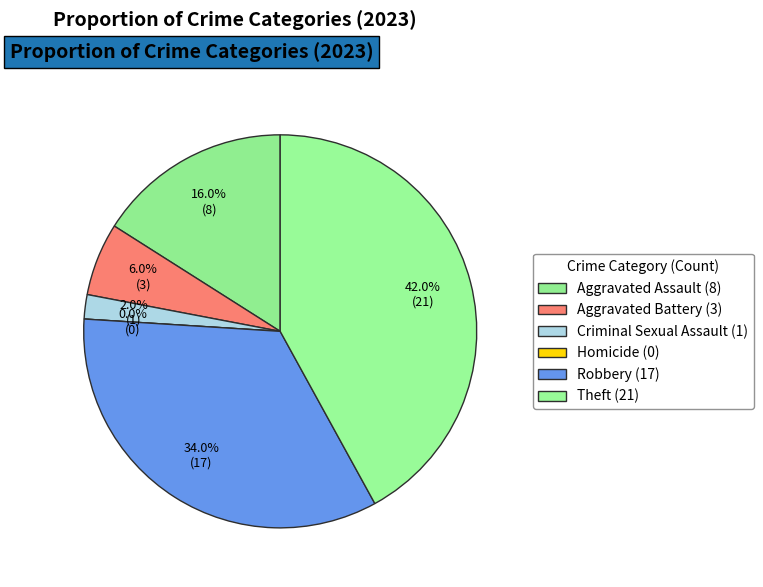

What is the ratio of the value at Aggravated Assault to the value at Criminal Sexual Assault?

8.0